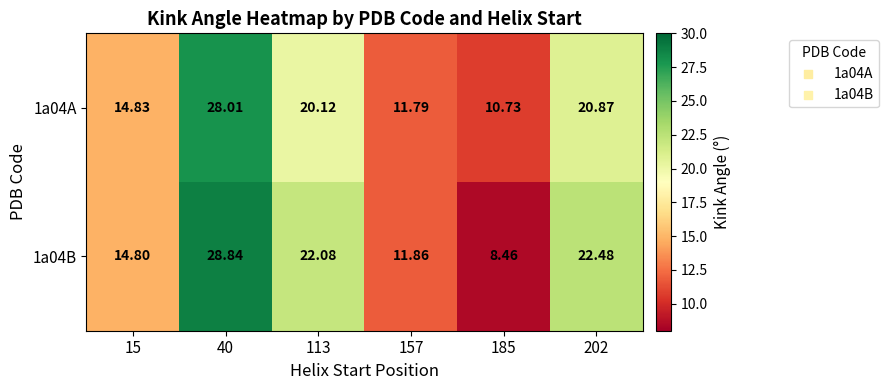

Reading left to right, what are all the values shown in this chart?

1a04A: 15=14.8	40=28.0	113=20.1	157=11.8	185=10.7	202=20.9
1a04B: 15=14.8	40=28.8	113=22.1	157=11.9	185=8.5	202=22.5